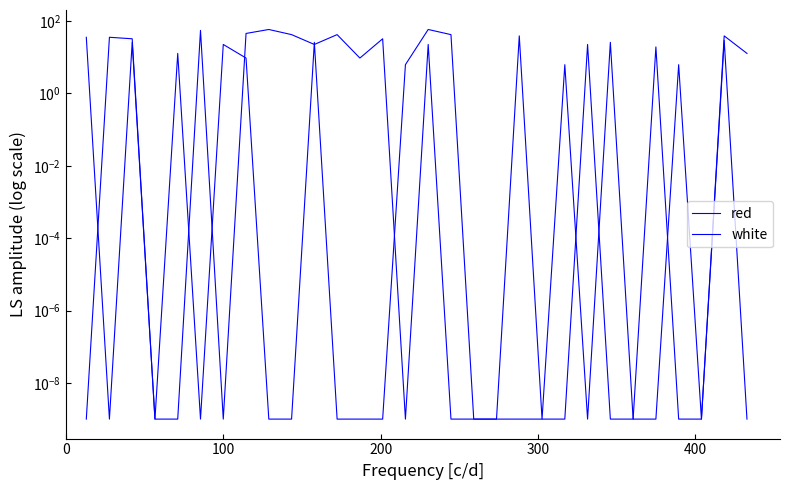

What value does the red series have at 200?

32.3